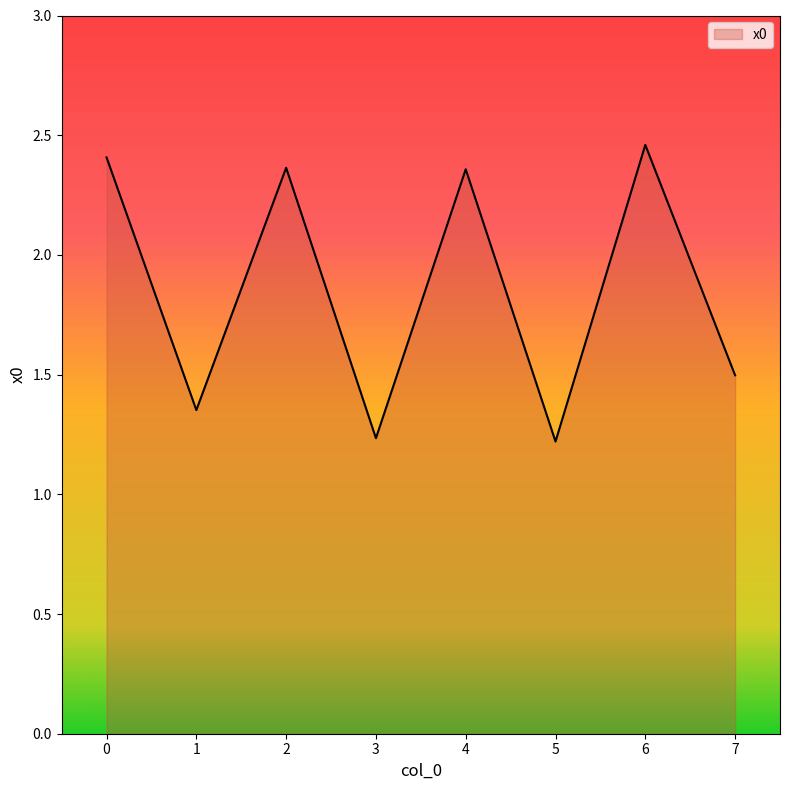

What is the ratio of the value at 1 to the value at 6?

0.5